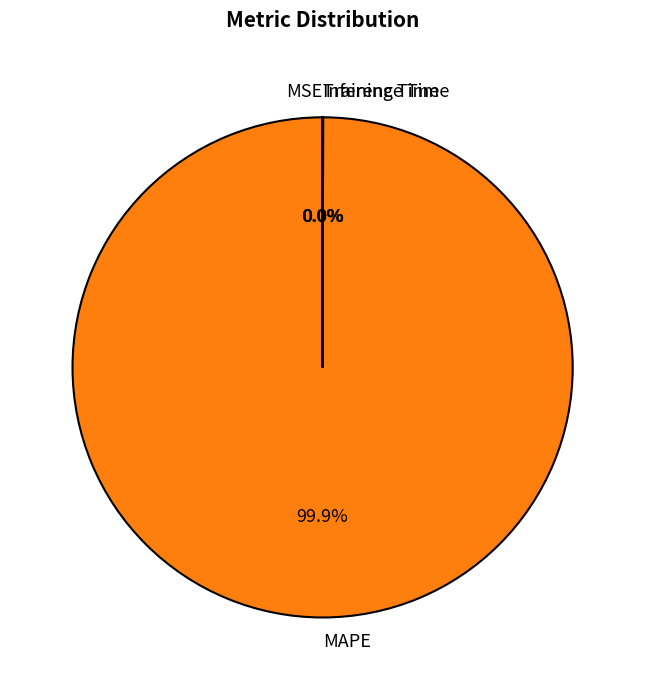

Which category accounts for the majority?

MAPE